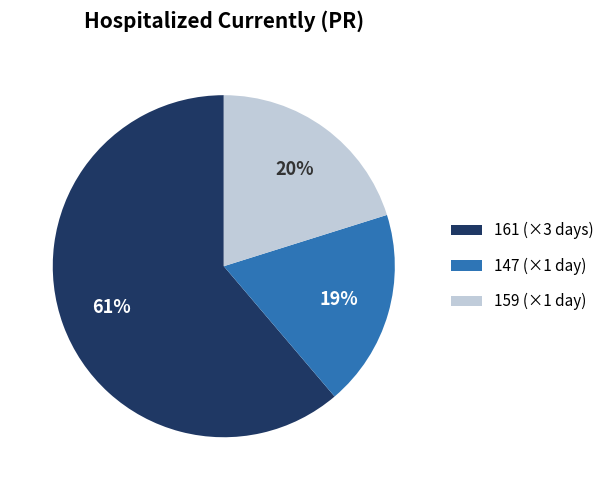

To the nearest percent, what portion does 159 (×1 day) represent?

20%